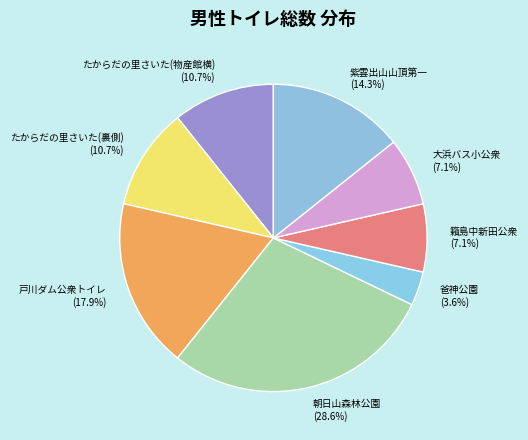

How many slices are in this pie chart?

8